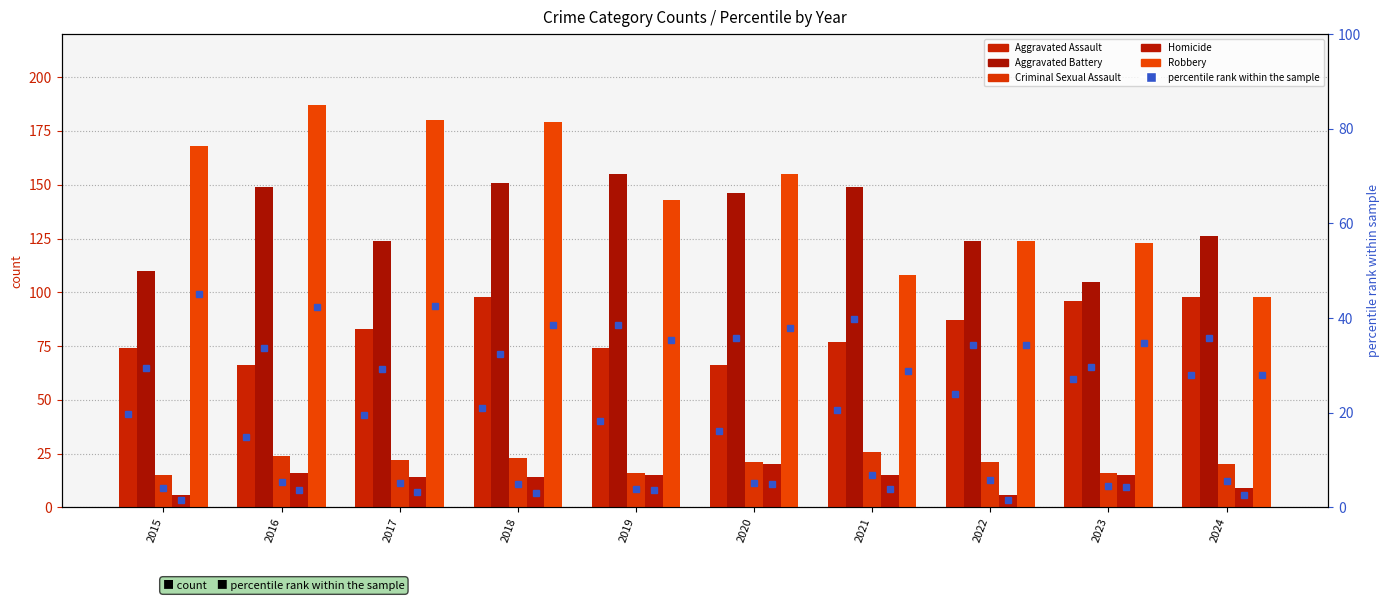

How many data points in Aggravated Battery are less than 146?

5